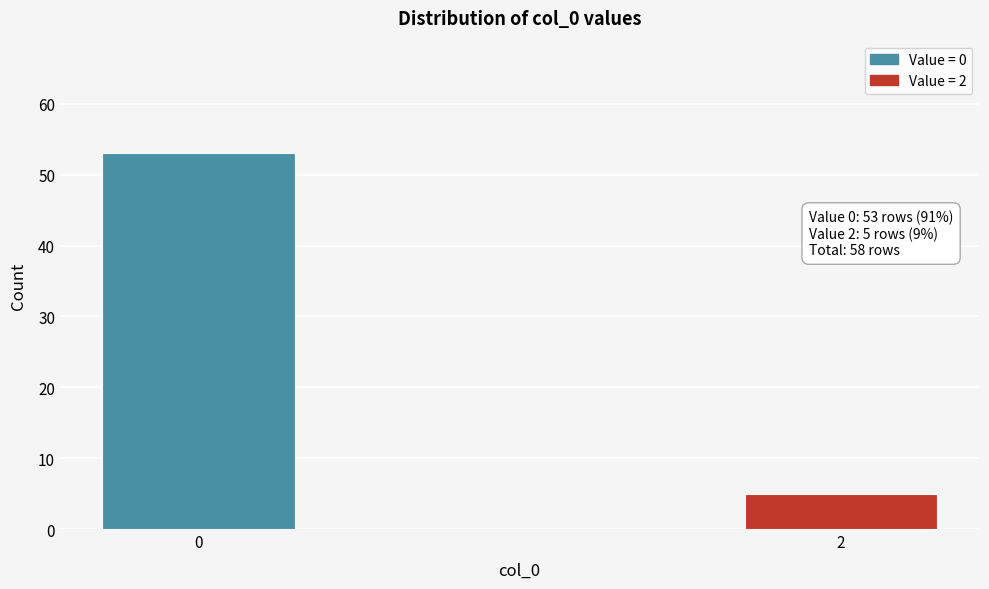

Reading left to right, what are all the values shown in this chart?

0=53	2=5